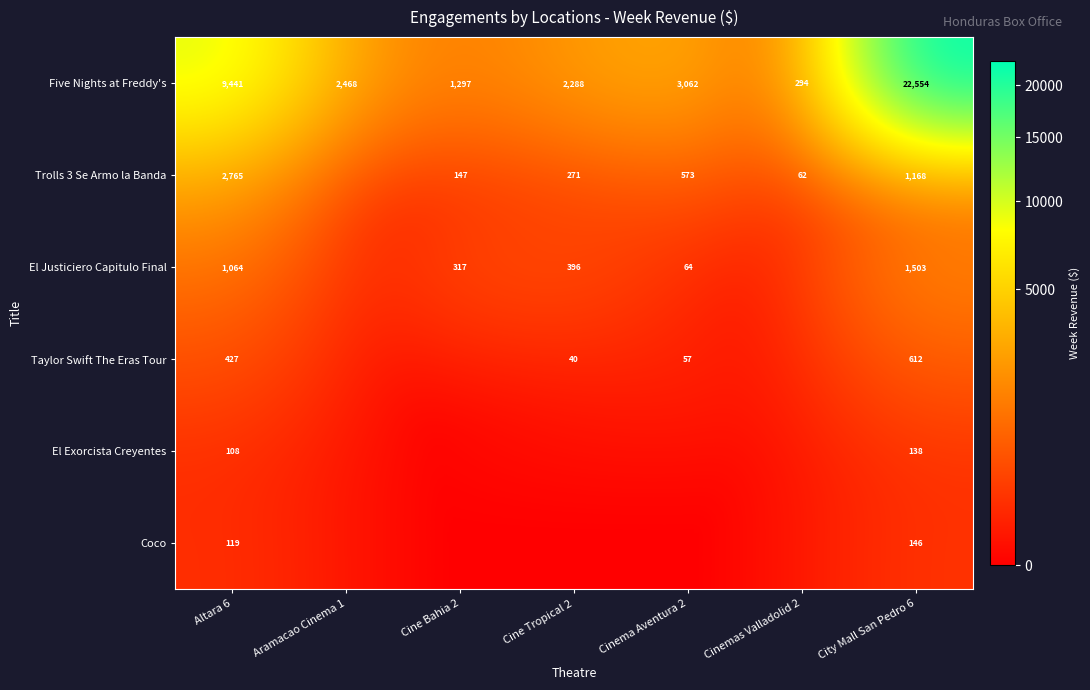

At which category is the sum across all series the highest?

City Mall San Pedro 6